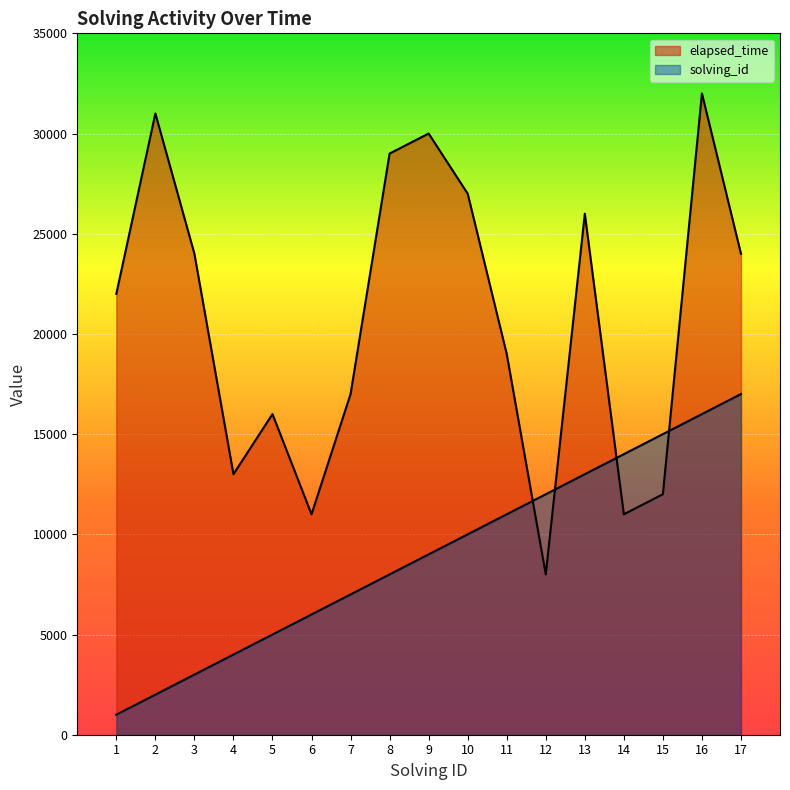

What is the total value across all series at 2?

33000